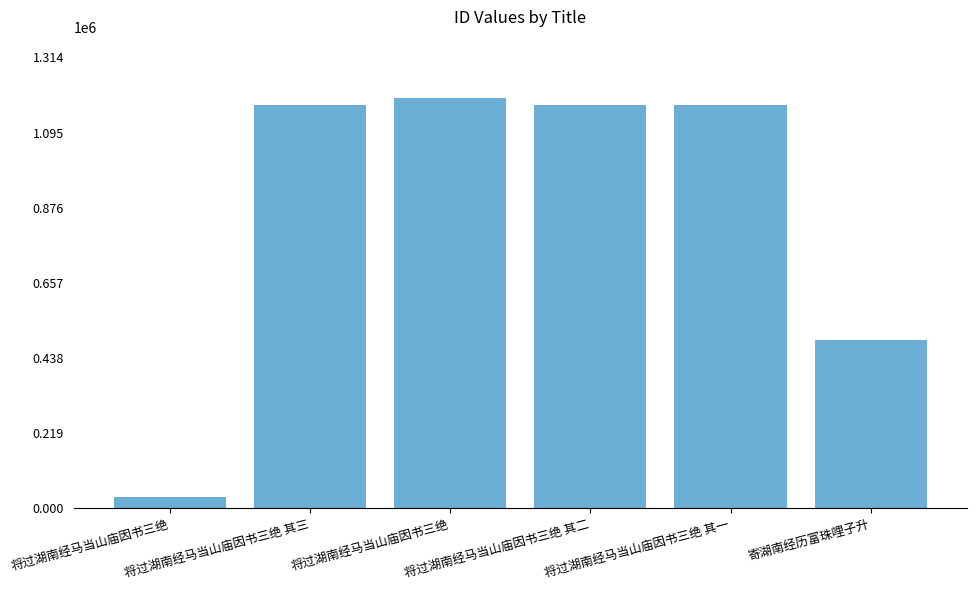

Reading left to right, transcribe all the data shown in this chart.

将过湖南经马当山庙因书三绝=32203	将过湖南经马当山庙因书三绝 其三=1174574	将过湖南经马当山庙因书三绝=1194784	将过湖南经马当山庙因书三绝 其二=1174573	将过湖南经马当山庙因书三绝 其一=1174572	寄湖南经历富珠哩子升=489931